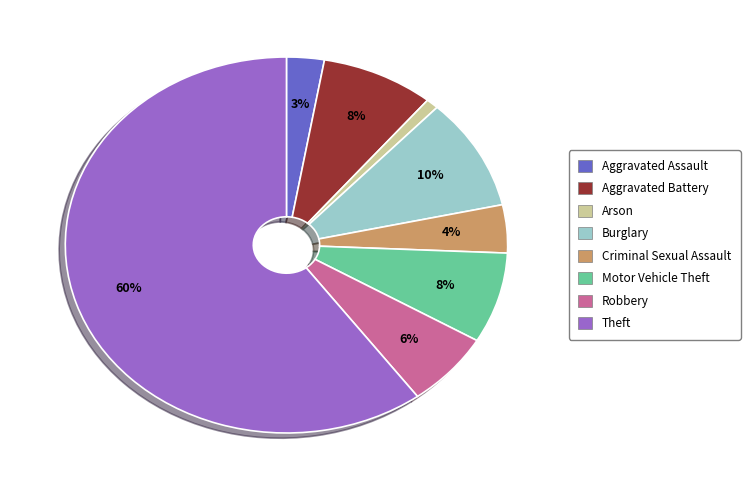

Is Arson the majority of the pie?

No